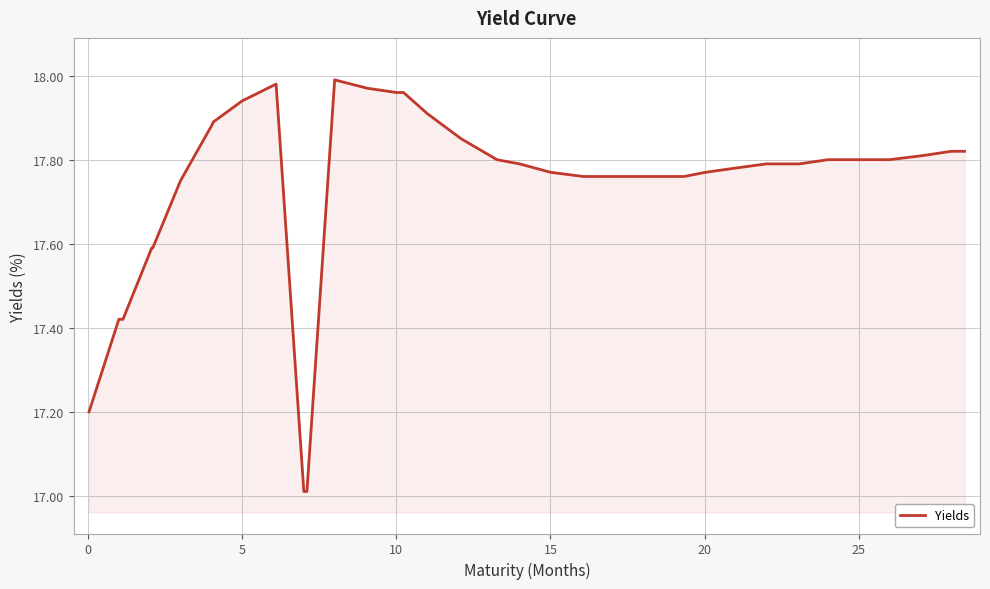

What is the smallest value displayed?

17.0